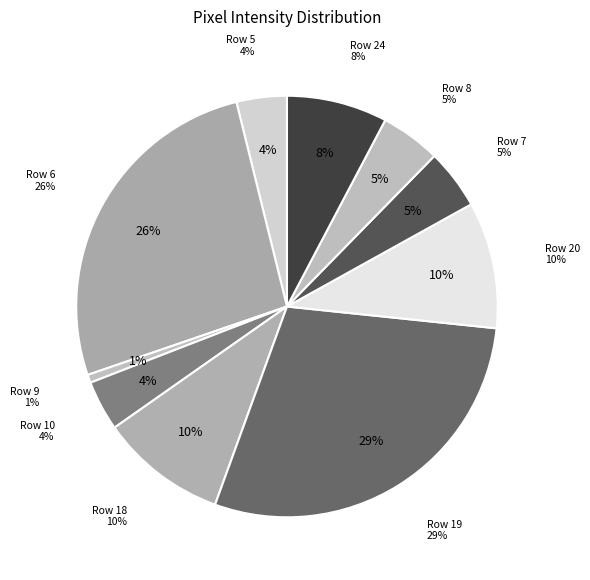

To the nearest percent, what percentage of the pie is Row 5?

4%